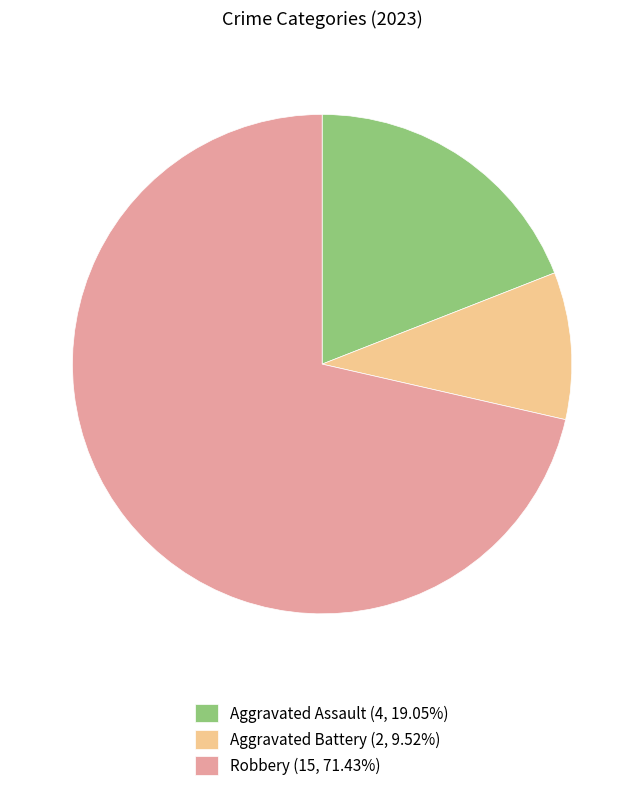

What is the ratio of the value at Robbery (15, 71.43%) to the value at Aggravated Assault (4, 19.05%)?

3.7